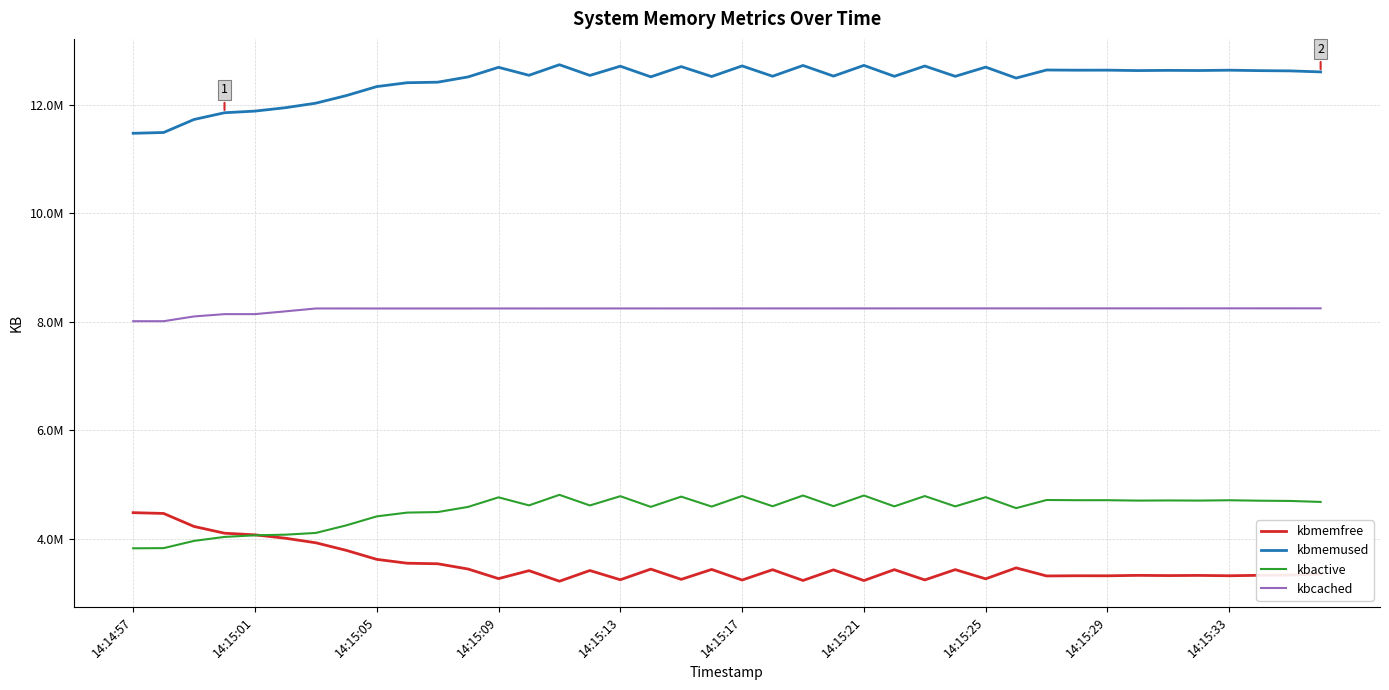

True or false: kbmemused and kbmemfree intersect in this chart.

False